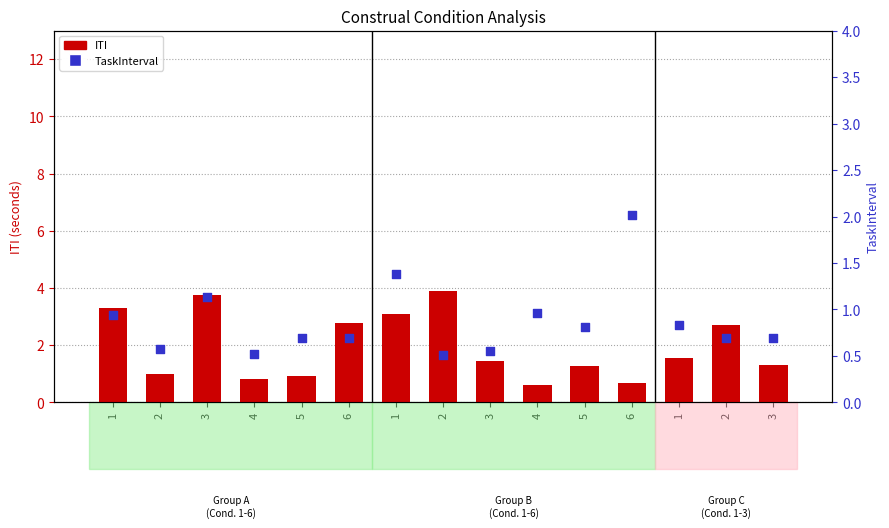

Is the value of TaskInterval at 1 greater than the value of ITI at 5?

Yes